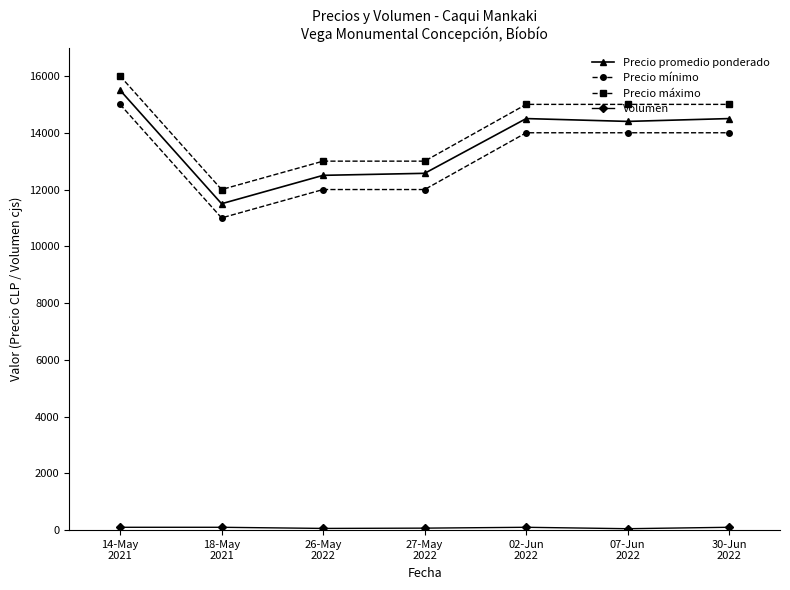

What is the total value across all series at 14-May
2021?

46600